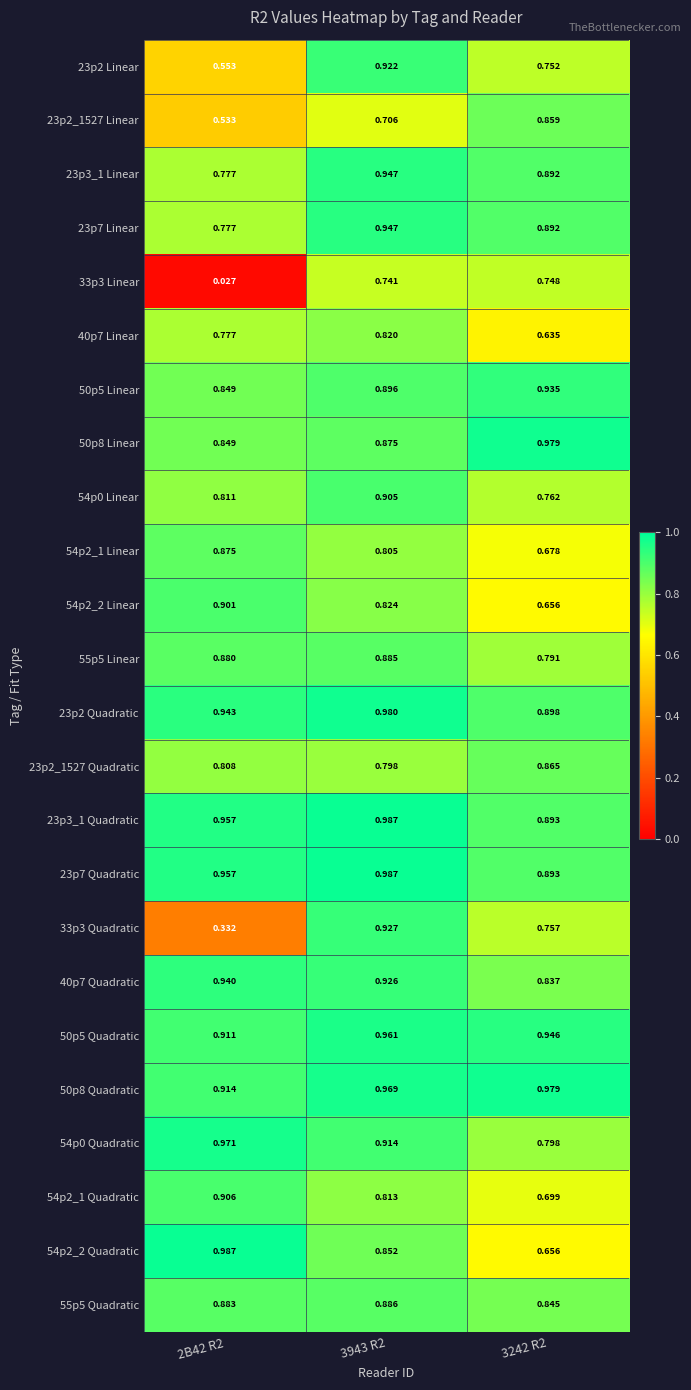

Between 2B42 R2 and 3943 R2, which series saw the biggest shift?

33p3 Linear